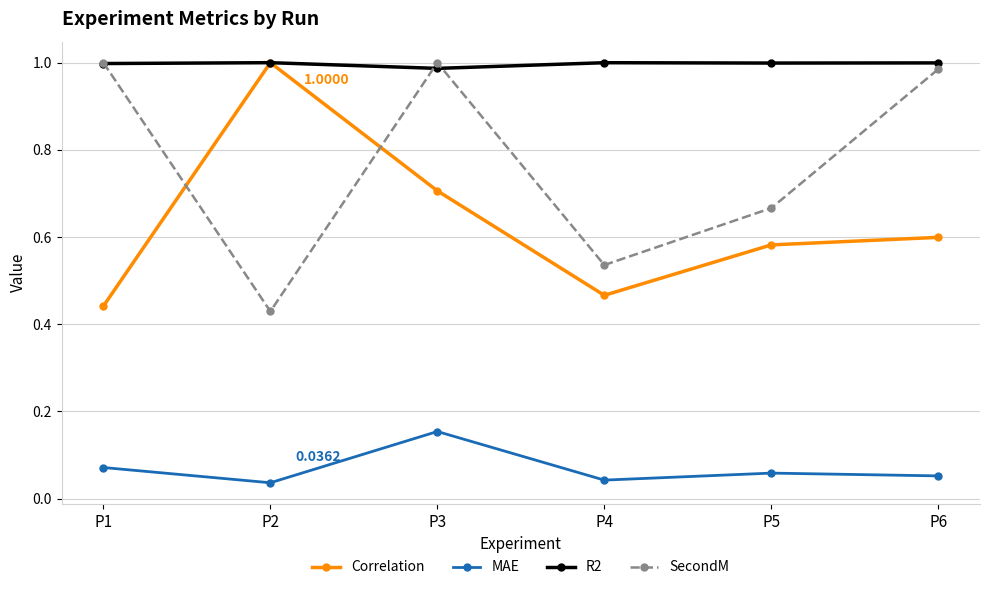

Does the chart have visible grid lines?

Yes